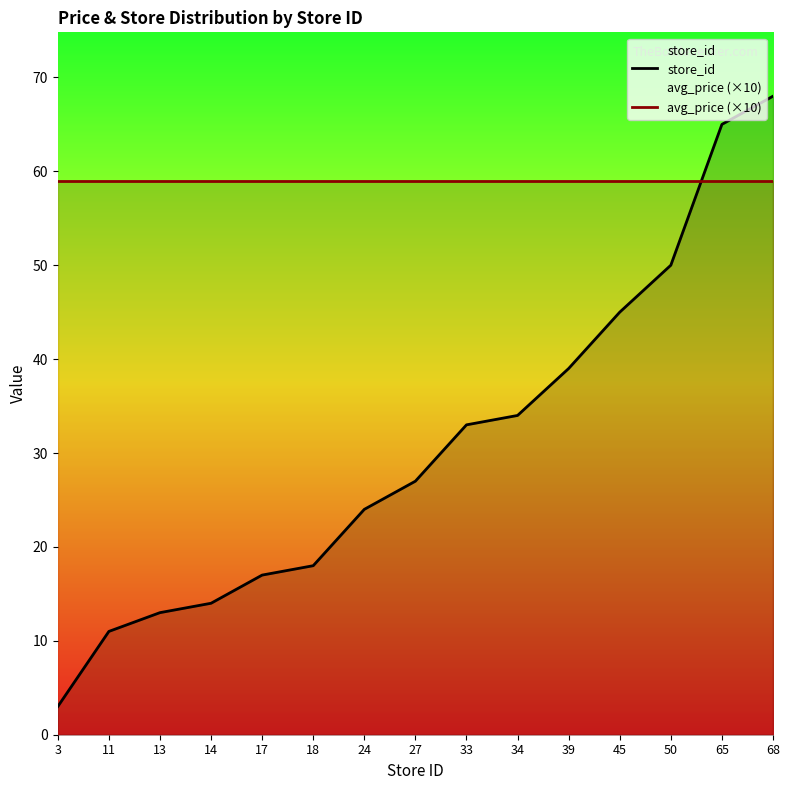

What is the difference between the highest and lowest values at 3?

56